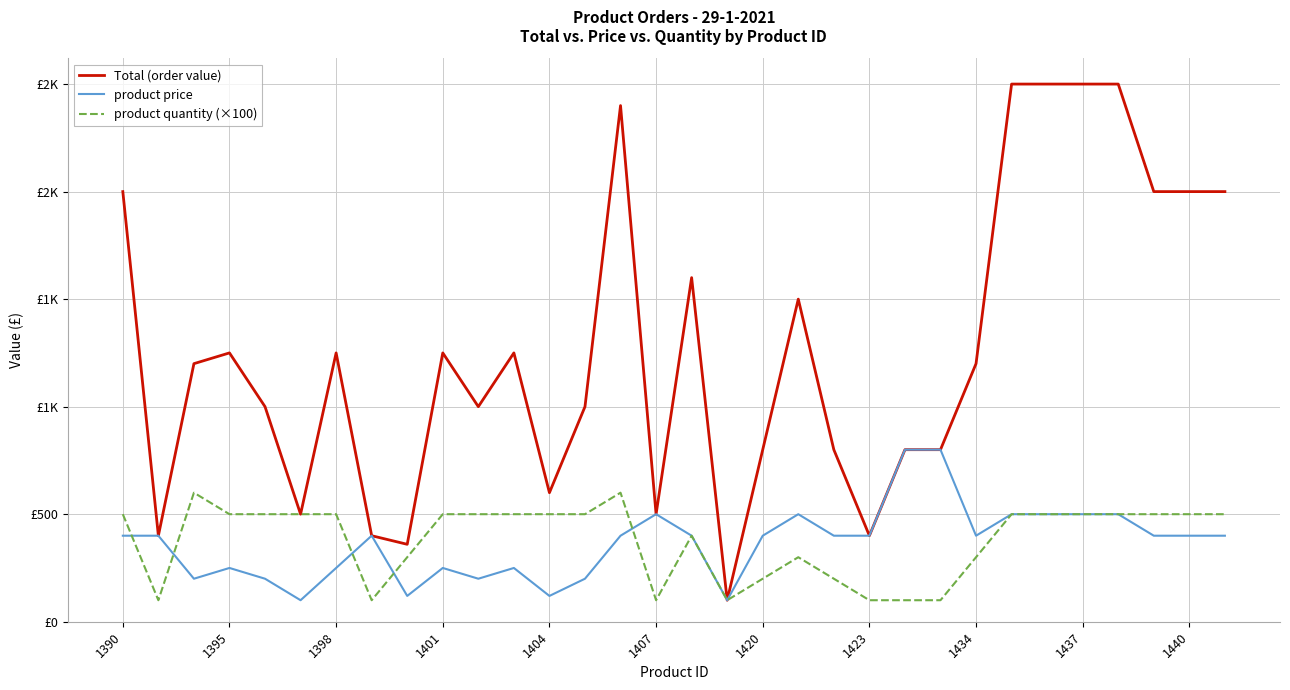

True or false: product price and Total (order value) intersect in this chart.

False